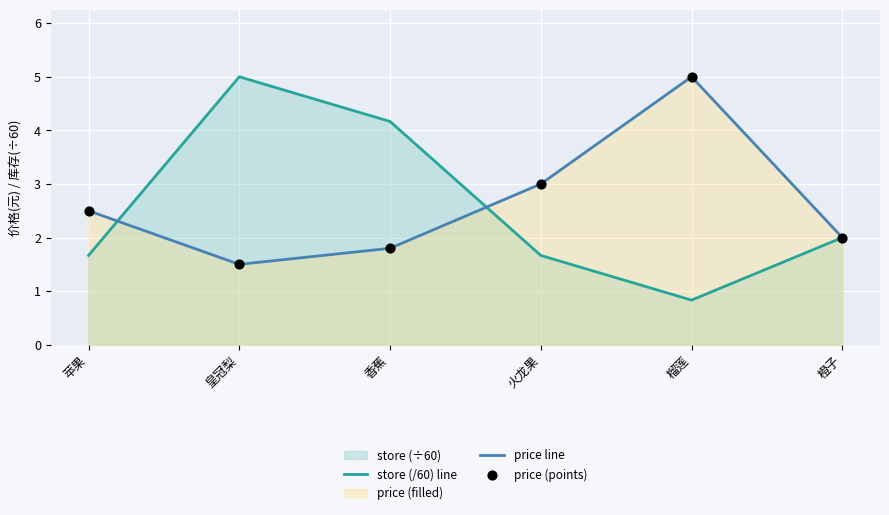

At how many categories does at least one series exceed 4?

3